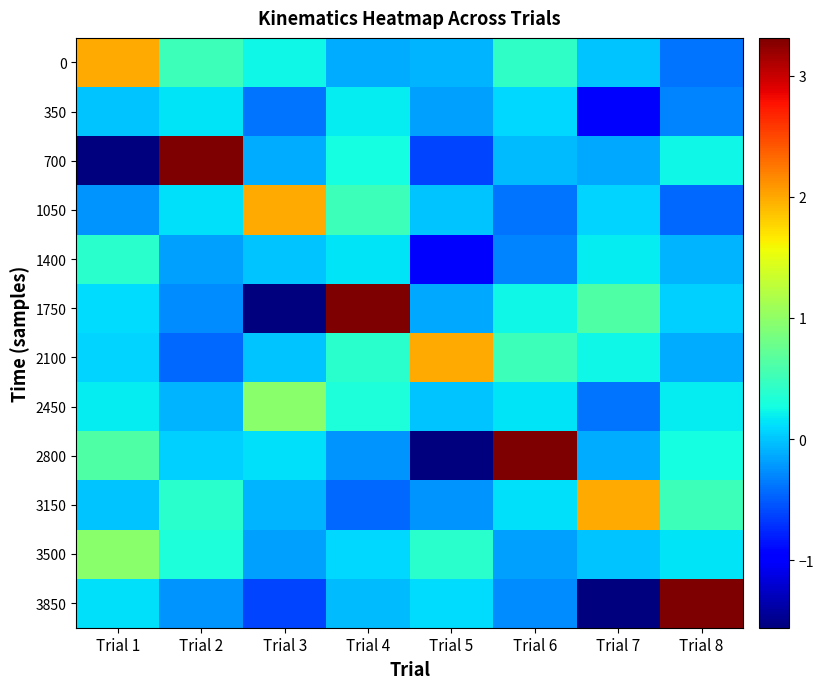

Between Trial 4 and Trial 6, which series saw the biggest shift?

2800